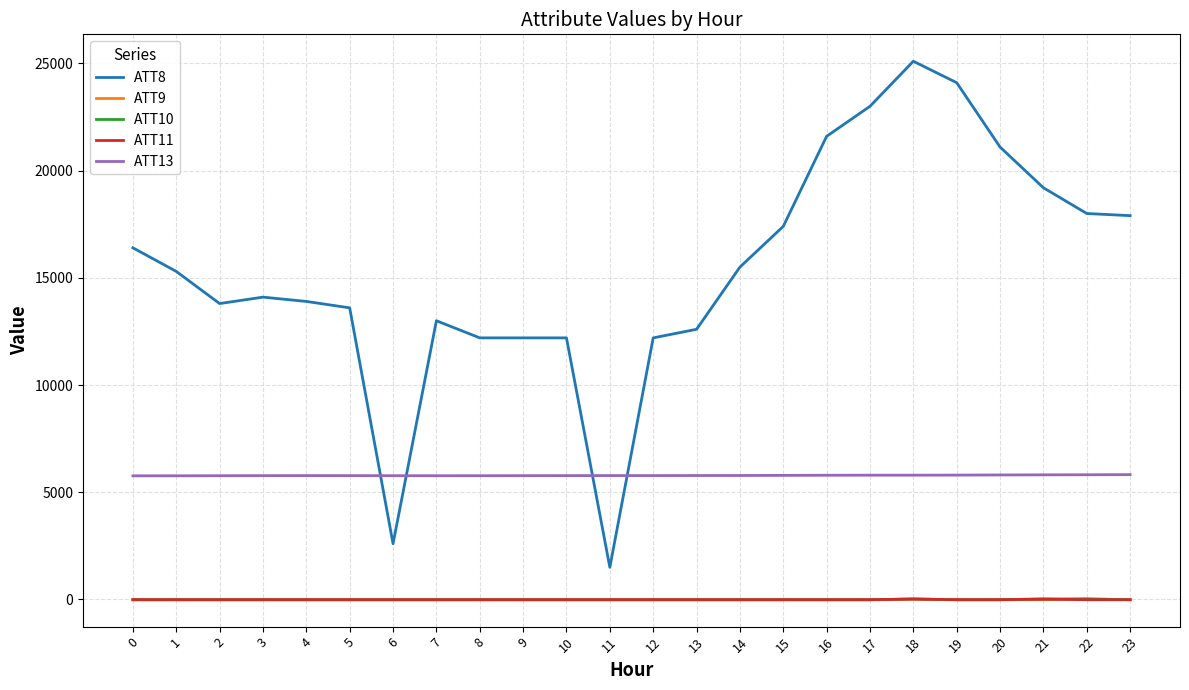

What are all the series names shown in the legend?

ATT8, ATT9, ATT10, ATT11, ATT13